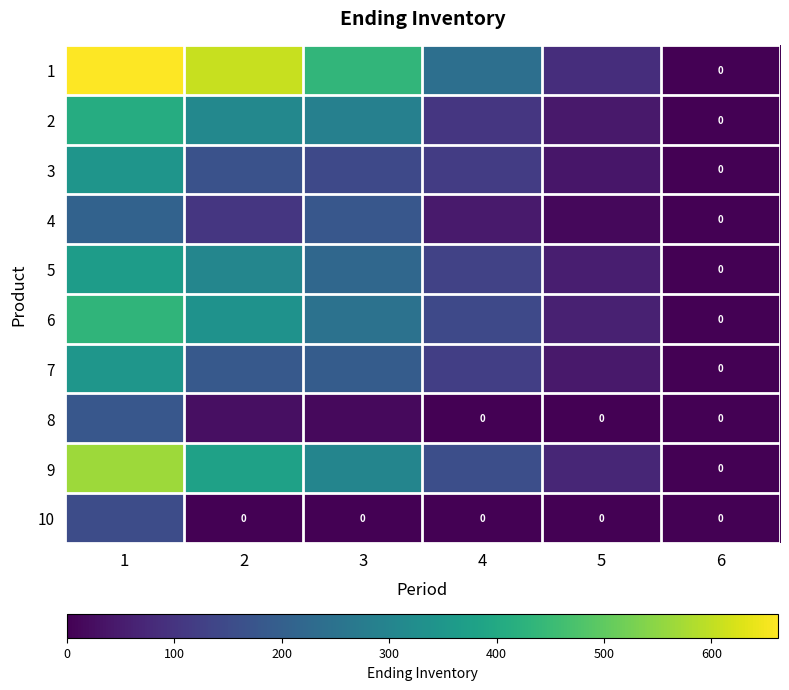

Which label corresponds to the largest value in the chart?

1